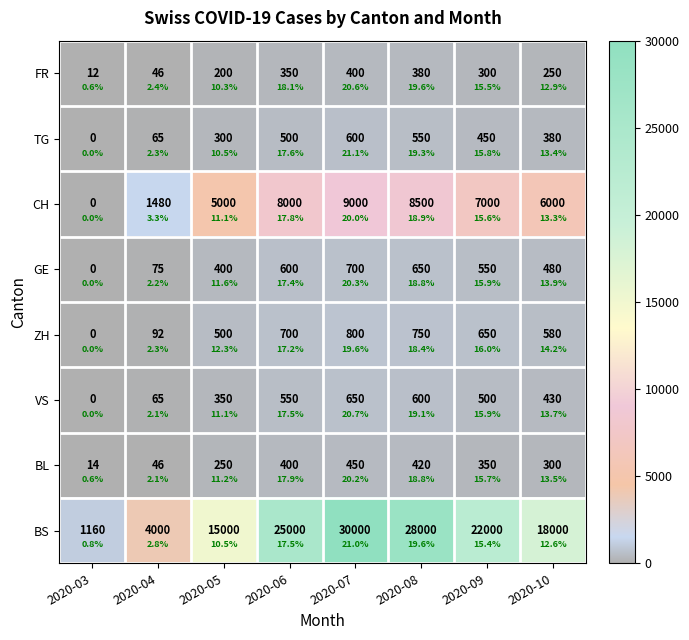

How many data points in BS are less than 22000?

4